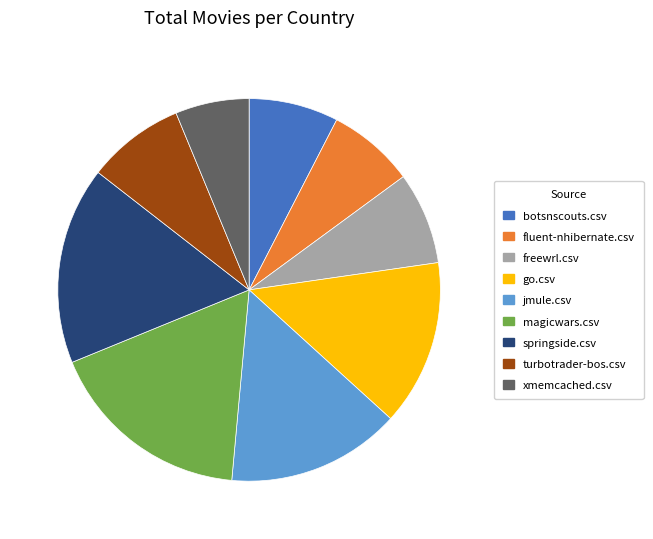

Which category has the smallest portion of the pie?

xmemcached.csv